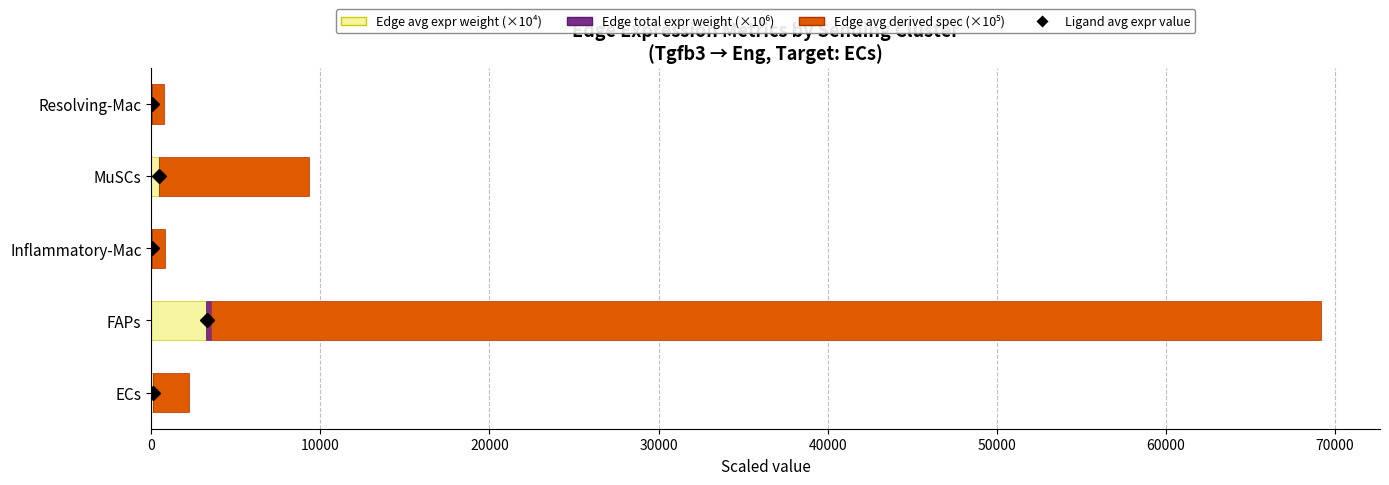

At which category is the sum across all series the highest?

FAPs